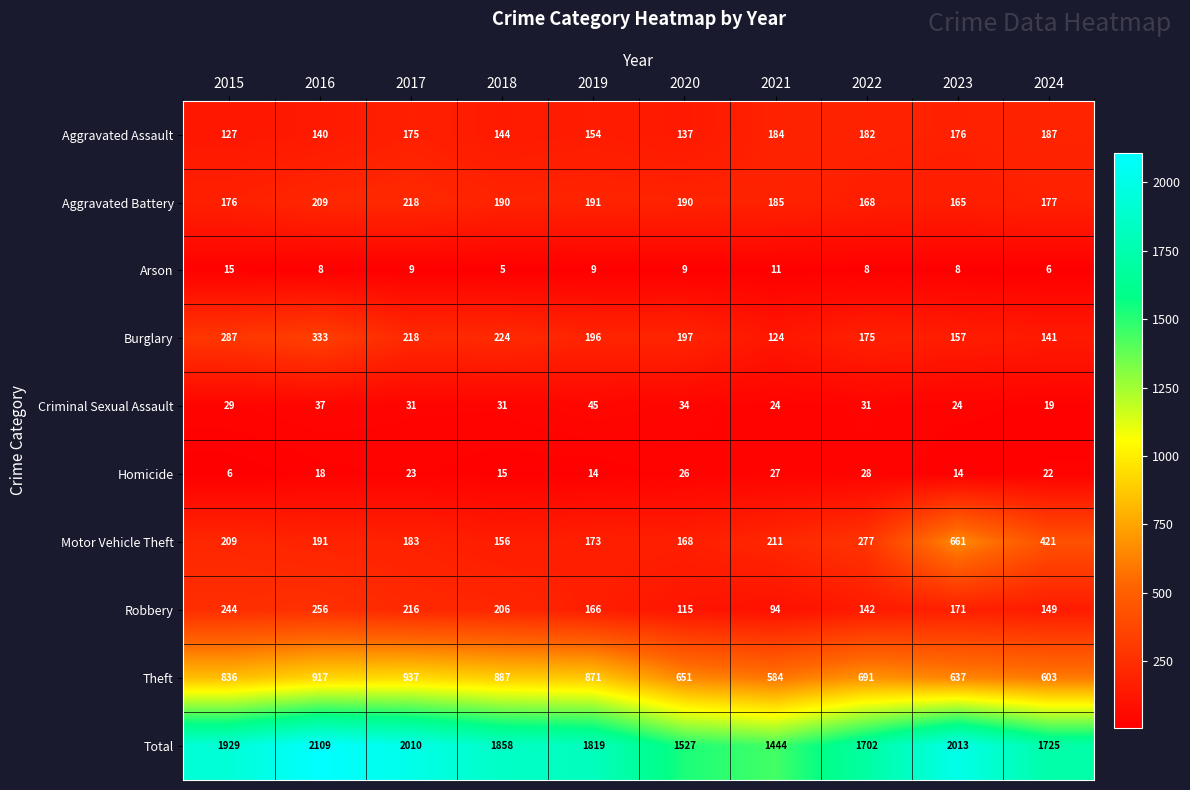

What is the approximate value of Theft at 2015, to the nearest 5?

835